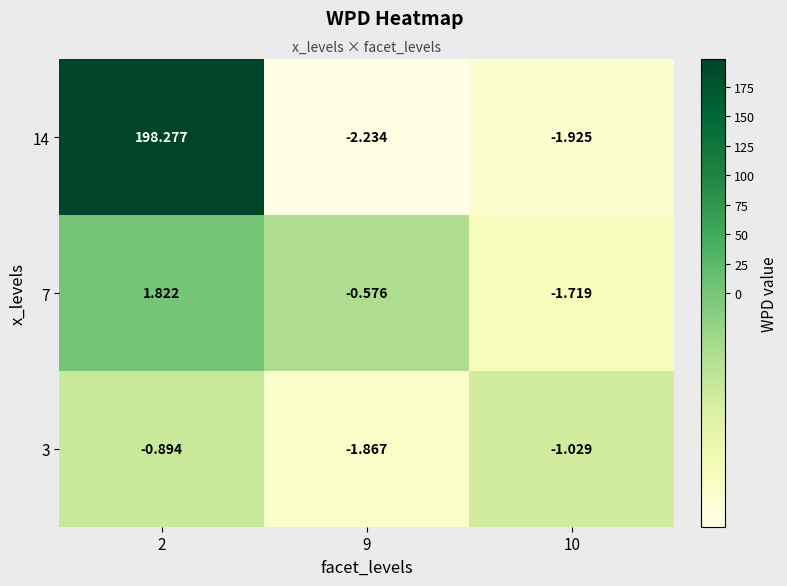

Is the value of 3 at 2 greater than the value of 7 at 9?

No